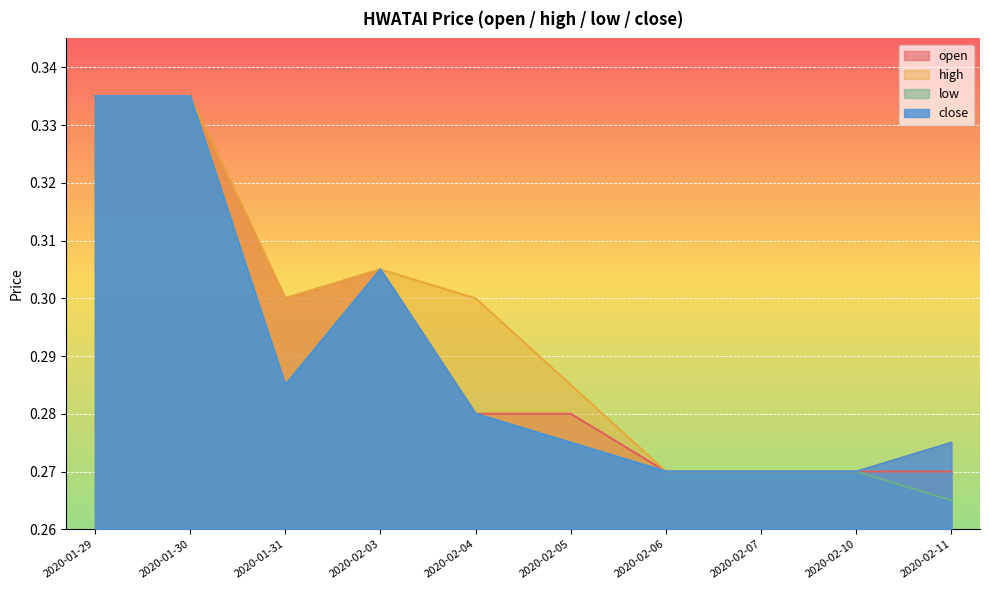

Rank the series by their maximum value, from highest to lowest.

open, high, low, close